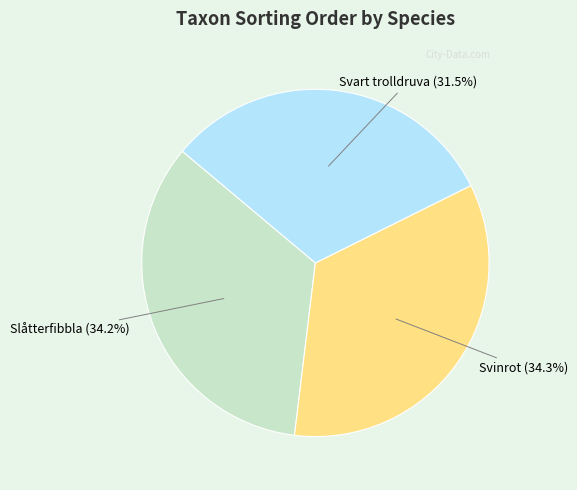

Count the number of slices in the pie.

3